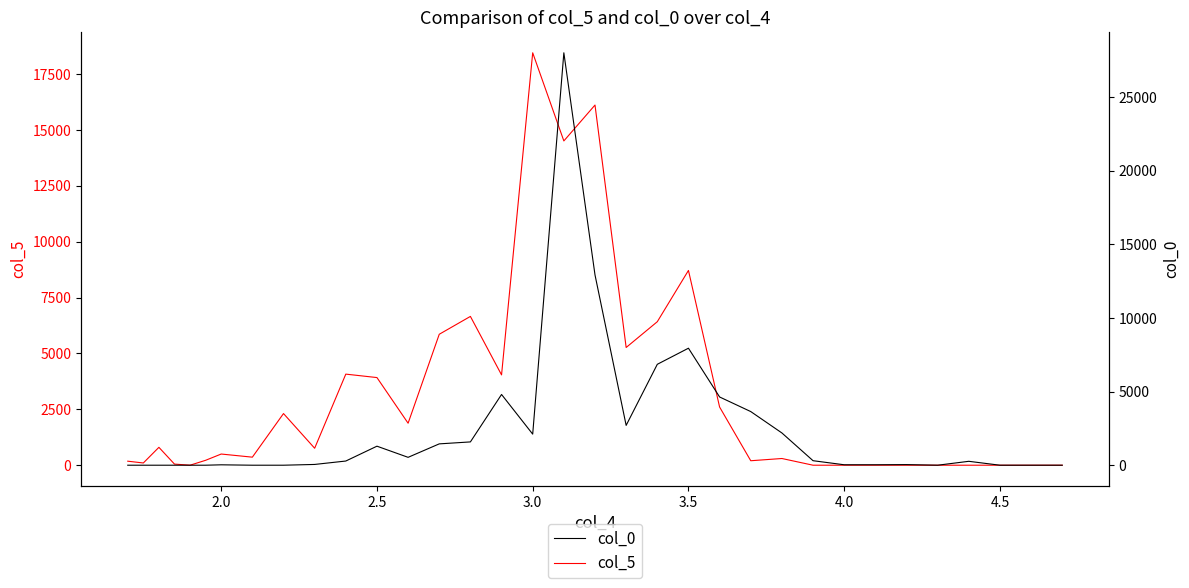

How many lines are shown in the chart?

2